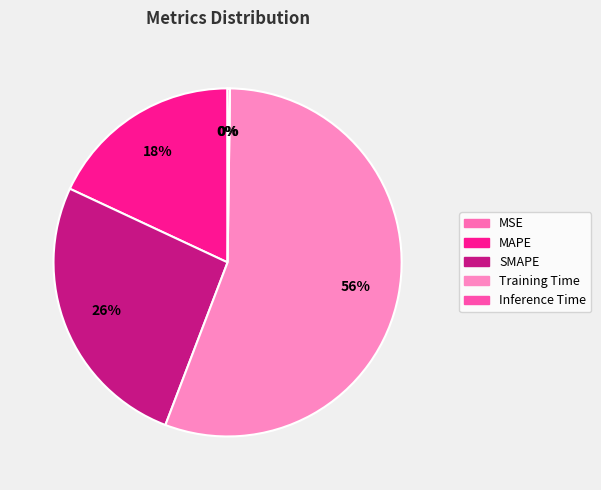

Count the number of slices in the pie.

5